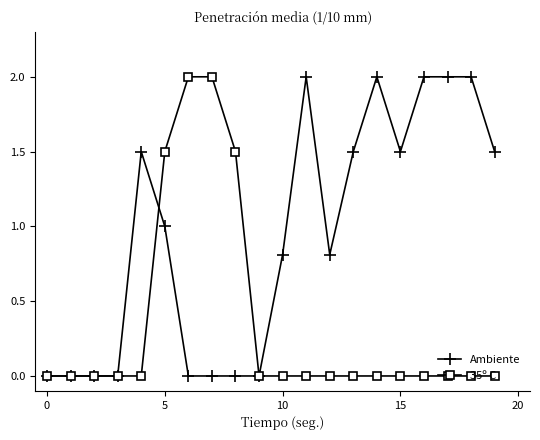

What is the maximum value shown in the chart?

2.0